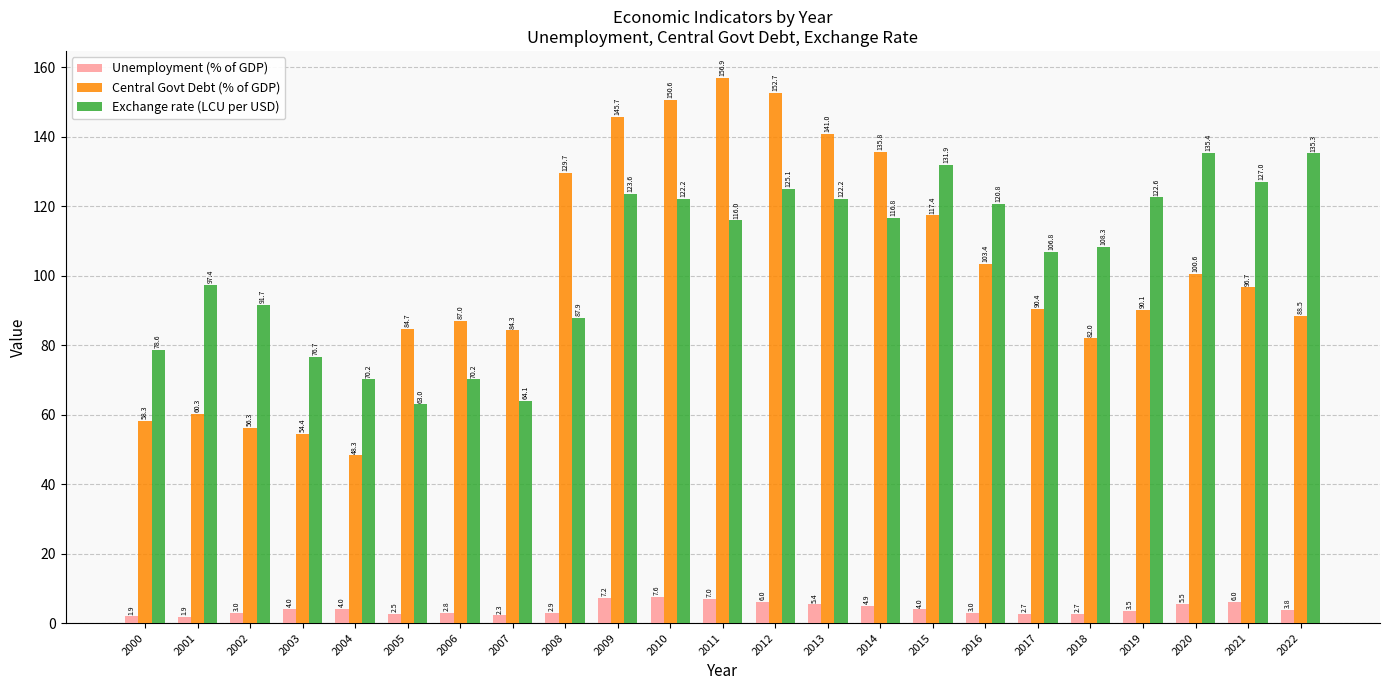

The value of Central Govt Debt (% of GDP) at 2015 is 46.7. True or false?

False